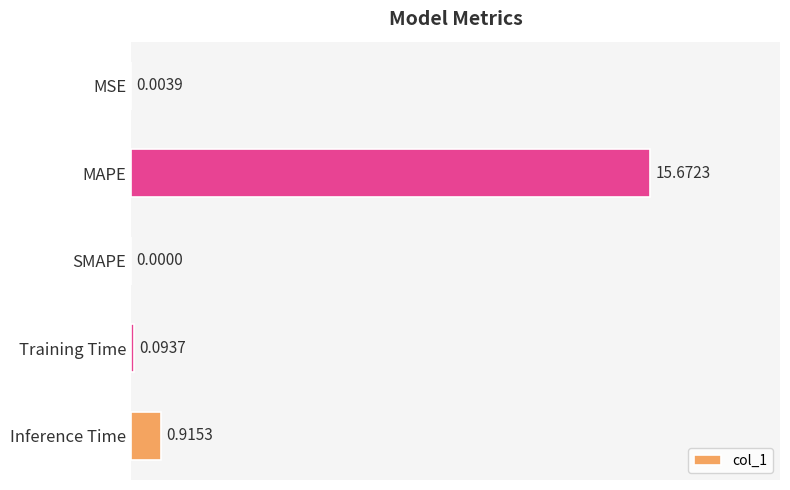

What is the sum of all values?

16.7